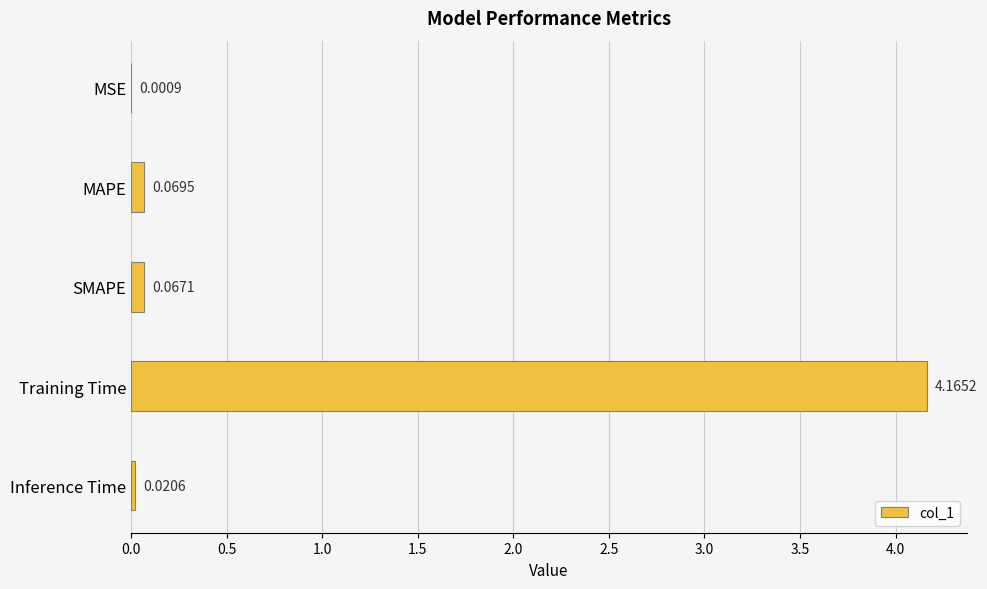

Are the bars grouped side by side (vs. stacked)?

No